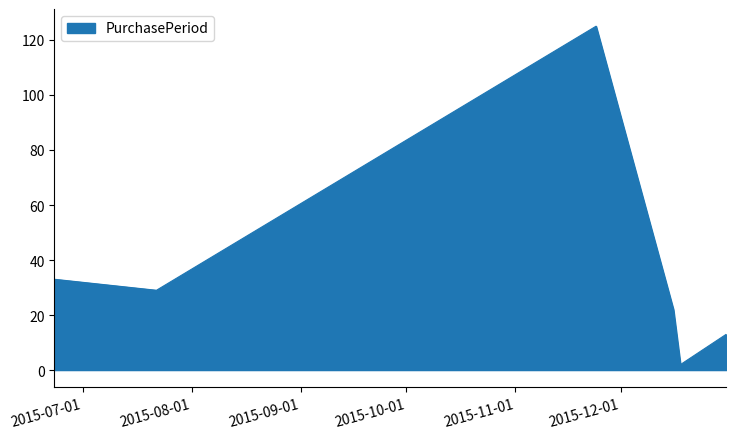

What is the maximum value shown in the chart?

125